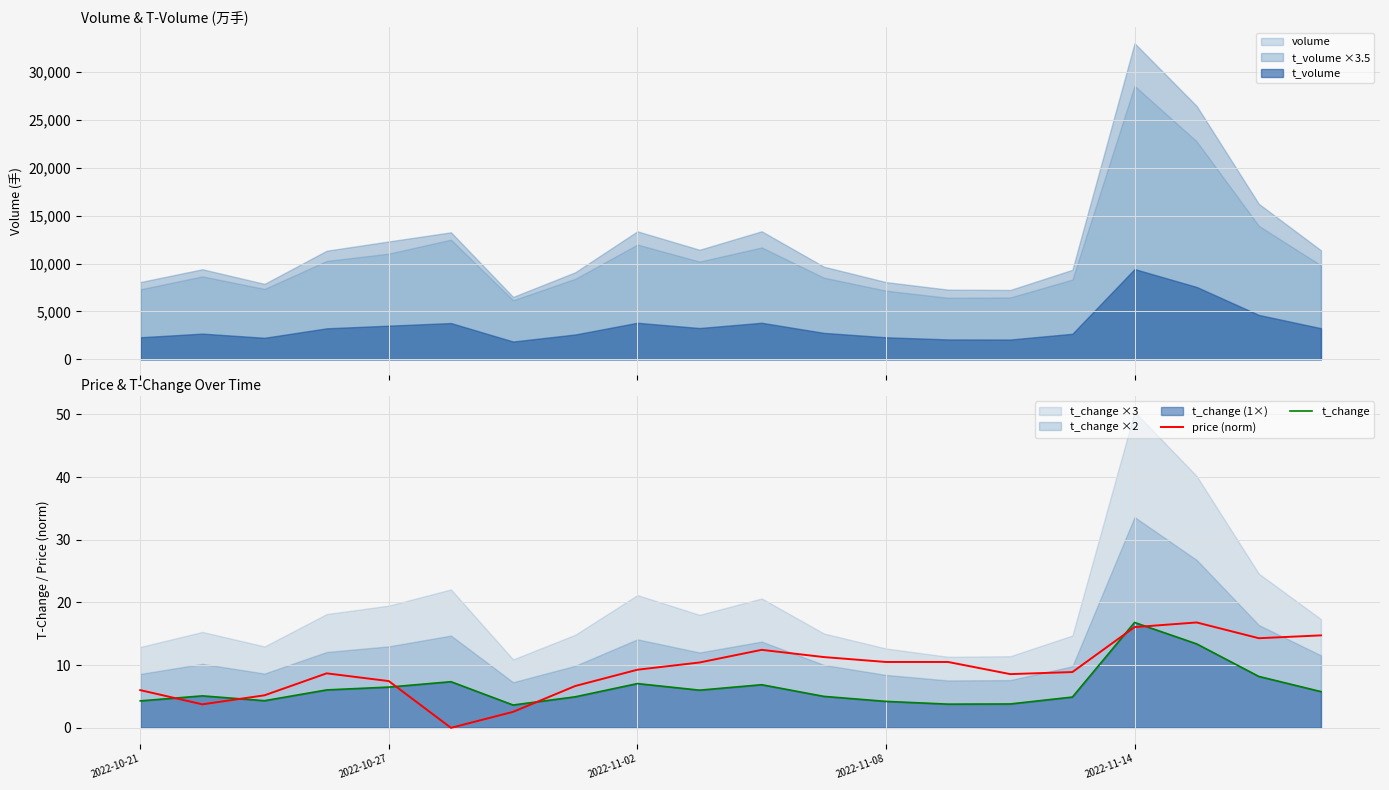

How many values in the price (norm) series are below 9?

10